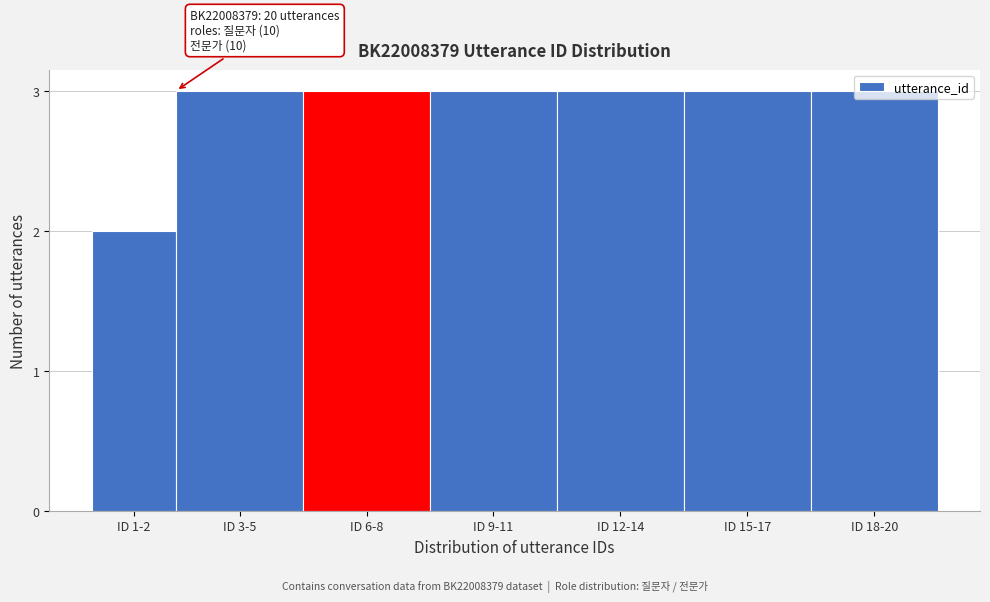

The chart shows a value of 2 at ID 12-14. True or false?

False